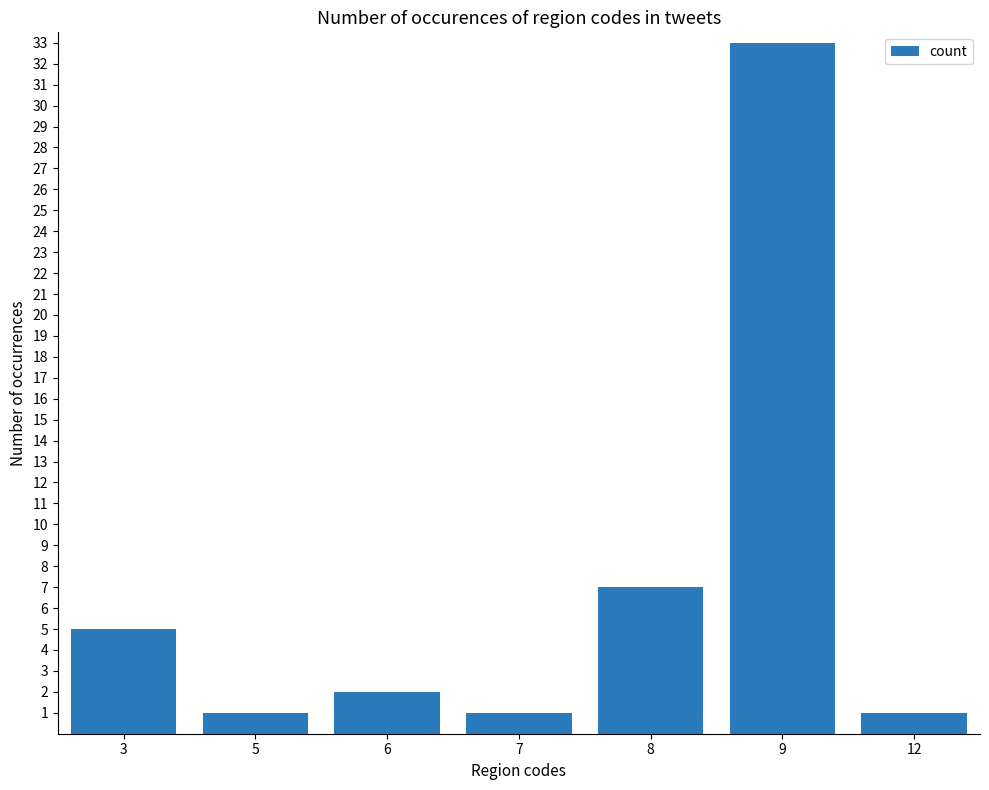

What is the difference between the second highest and minimum values?

6